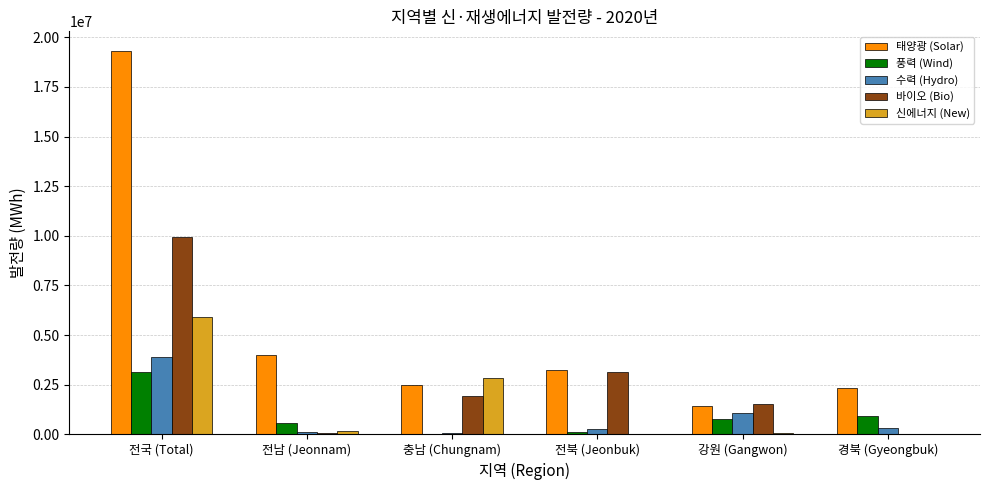

What is the sum of all 바이오 (Bio) values?

16631846.5